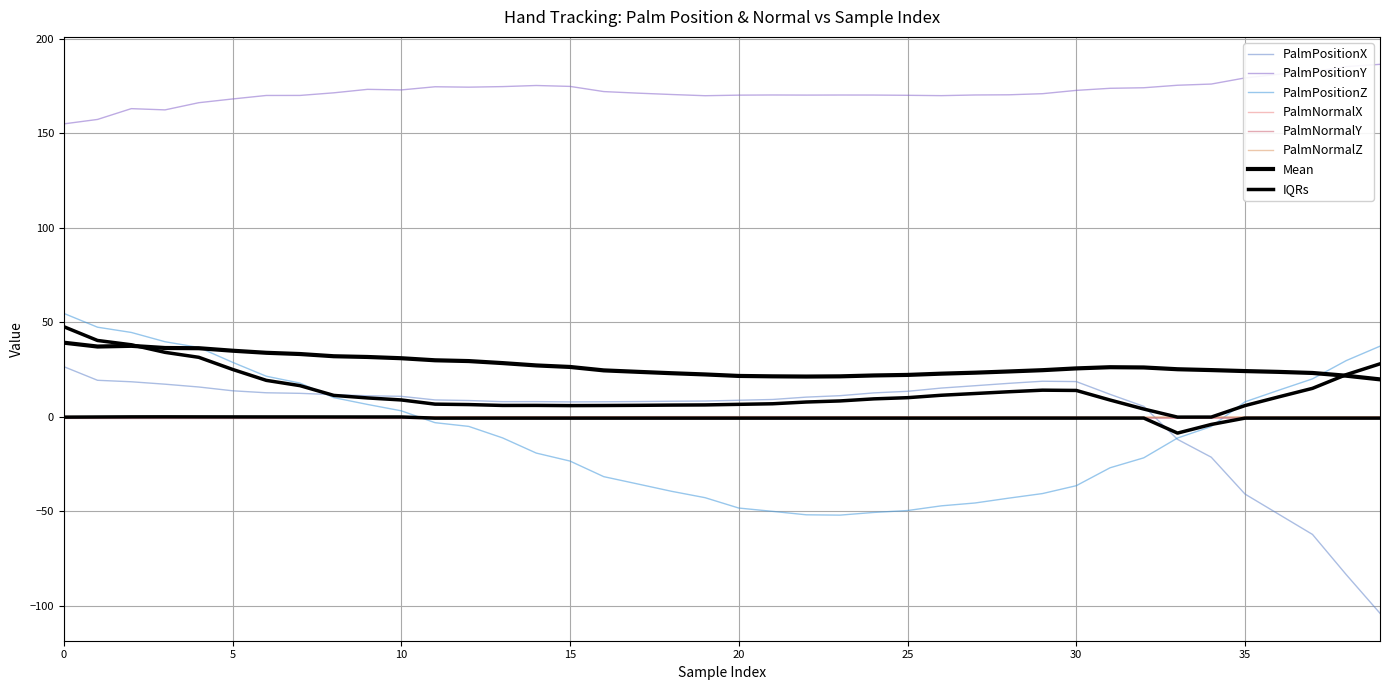

Between 19 and 21, which is larger?

21